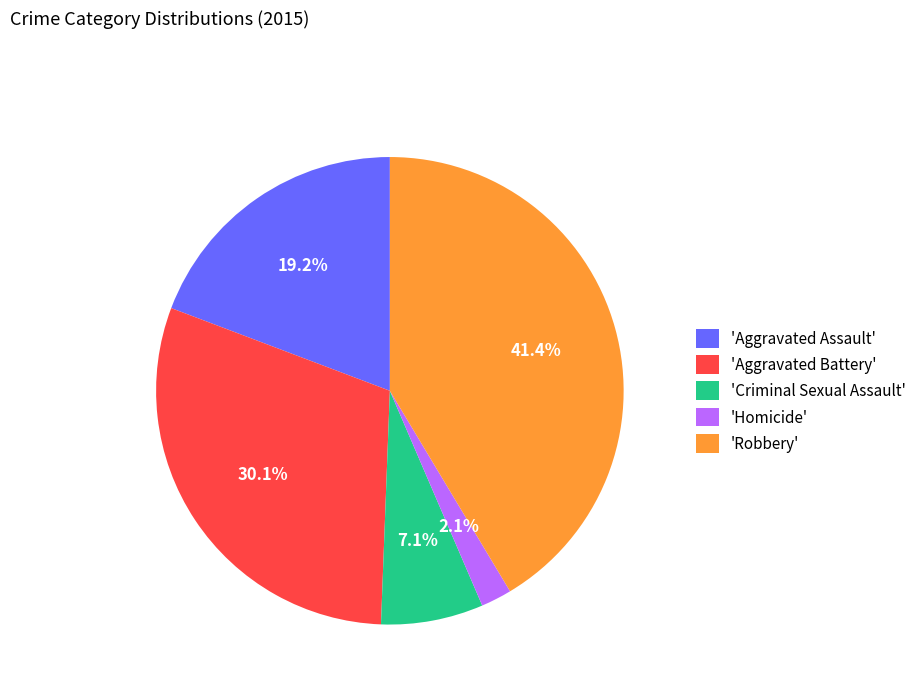

Does 'Homicide' account for over 50% of the chart?

No